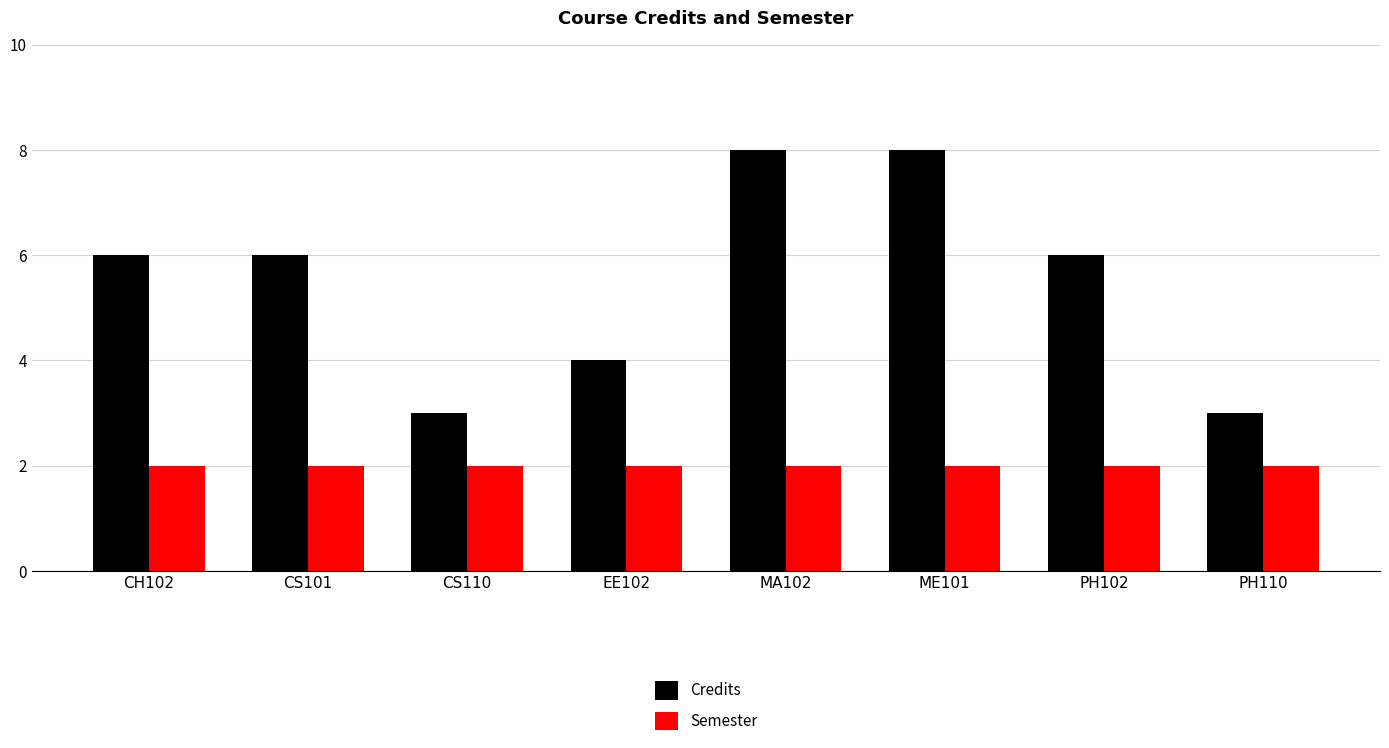

What is the highest value of the Semester series?

2